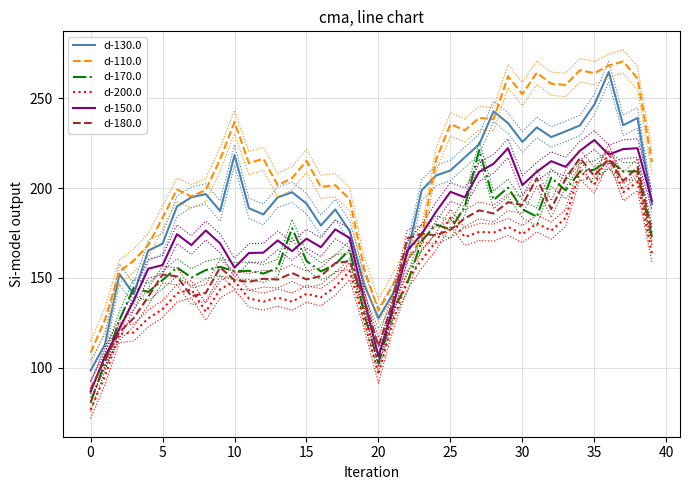

How many data points in d-150.0 are above 174?

20